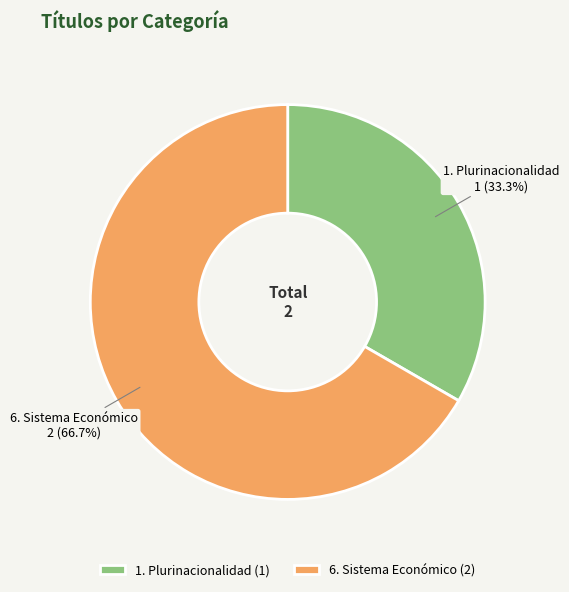

To the nearest percent, what is the difference between the 6. Sistema Económico and 1. Plurinacionalidad slice percentages?

33%